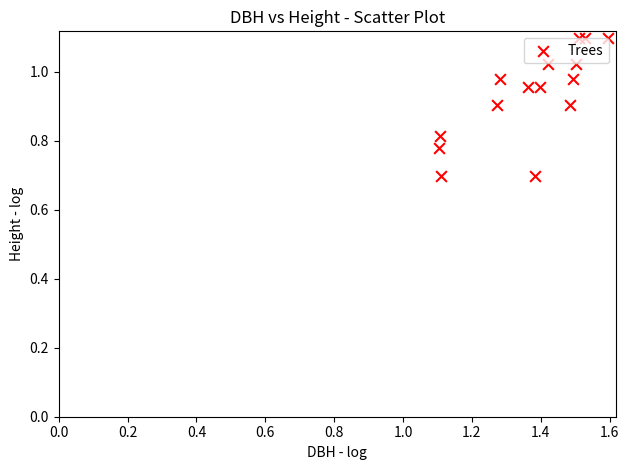

What is the range of Y values (max minus min)?

0.4